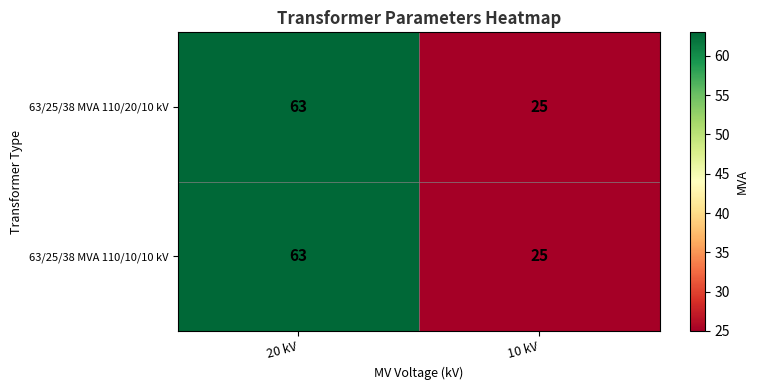

At which category is the sum across all series the highest?

20 kV